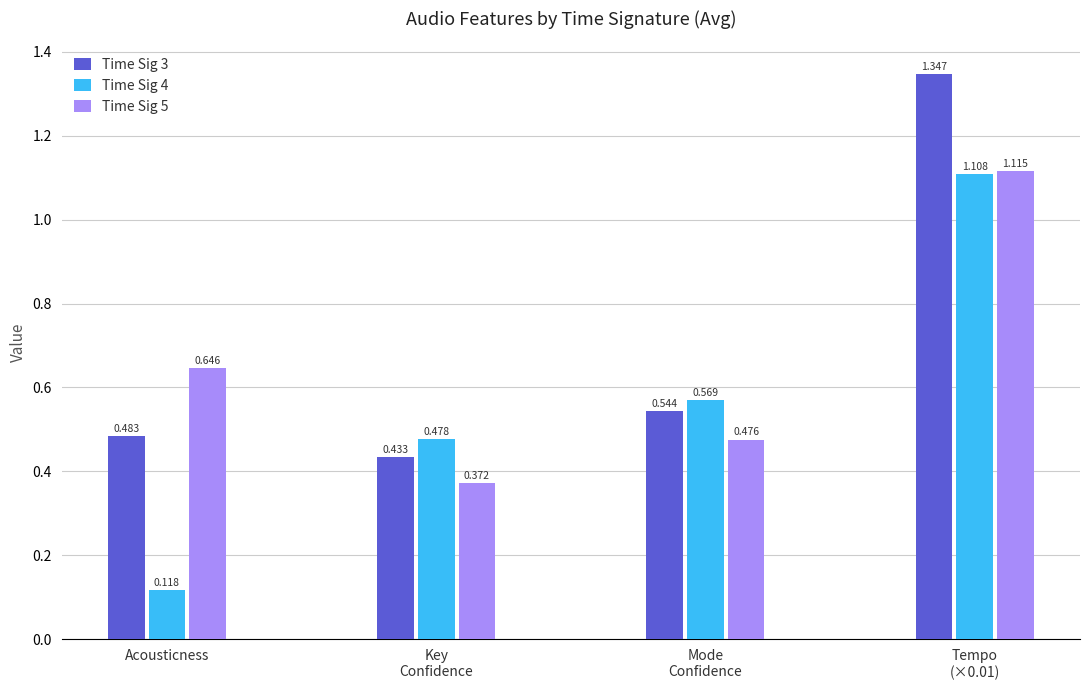

Which series changed the most between Key
Confidence and Tempo
(×0.01)?

Time Sig 3